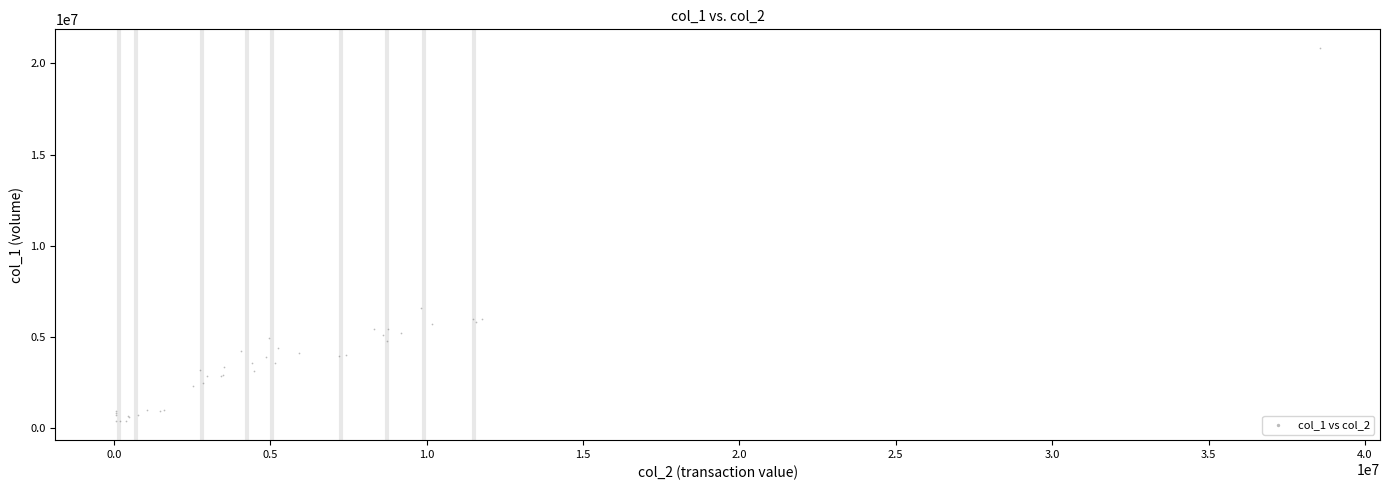

What Y value in the scatter plot is closest to 10611500?

6611000